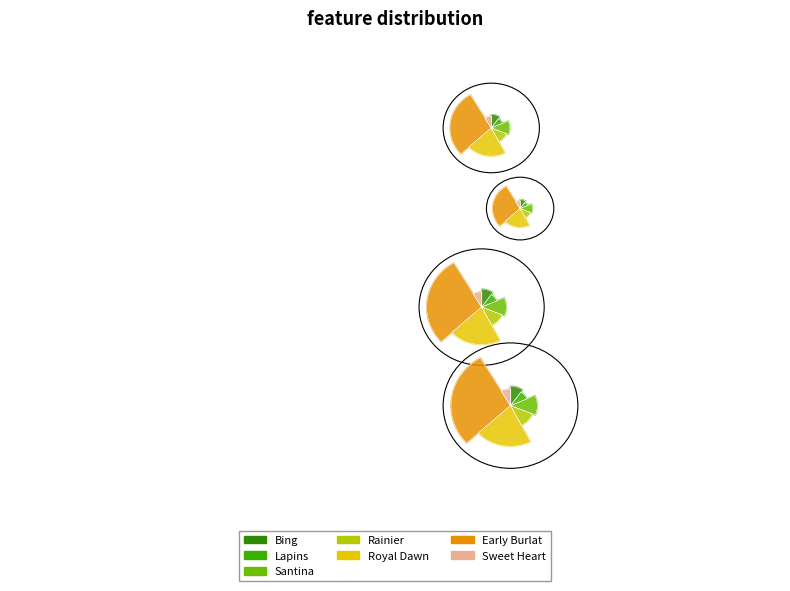

What is the change in value from Lapins to Santina?

+300